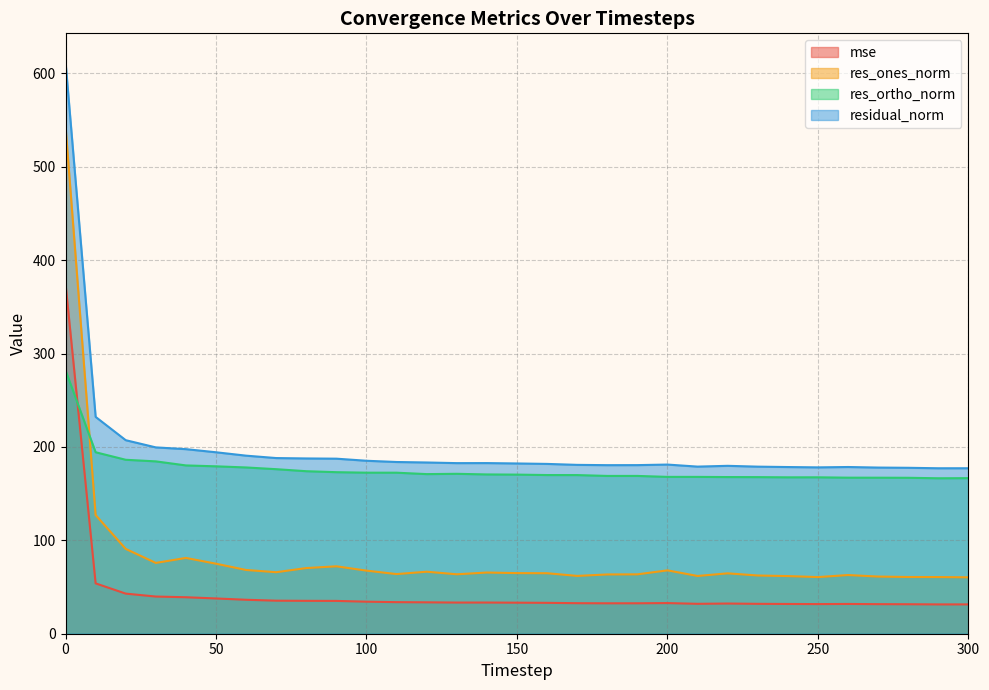

Reading left to right, extract all data points from this chart.

mse: 0=374.9	10=53.9	20=43.0	30=39.8	40=39.1	50=37.8	60=36.4	70=35.4	80=35.2	90=35.1	100=34.3	110=33.8	120=33.6	130=33.4	140=33.4	150=33.2	160=33.1	170=32.7	180=32.6	190=32.6	200=32.8	210=32.0	220=32.3	230=32.0	240=31.9	250=31.7	260=31.9	270=31.7	280=31.6	290=31.4	300=31.4
res_ones_norm: 0=543.5	10=127.1	20=90.8	30=75.8	40=81.2	50=75.0	60=68.3	70=65.9	80=70.3	90=72.2	100=67.6	110=63.9	120=66.4	130=63.6	140=65.5	150=64.9	160=64.8	170=61.9	180=63.5	190=63.6	200=67.9	210=61.8	220=64.7	230=62.3	240=61.7	250=60.6	260=62.8	270=61.2	280=60.7	290=60.7	300=60.4
res_ortho_norm: 0=282.1	10=194.3	20=186.3	30=184.6	40=180.2	50=179.3	60=178.0	70=176.2	80=174.0	90=173.0	100=172.5	110=172.4	120=170.9	130=171.2	140=170.6	150=170.4	160=169.9	170=169.9	180=169.0	190=169.0	200=168.0	210=167.9	220=167.8	230=167.7	240=167.5	250=167.5	260=167.1	270=167.1	280=167.0	290=166.5	300=166.6
residual_norm: 0=612.3	10=232.2	20=207.2	30=199.5	40=197.7	50=194.3	60=190.7	70=188.1	80=187.7	90=187.5	100=185.2	110=183.9	120=183.4	130=182.7	140=182.7	150=182.3	160=181.8	170=180.8	180=180.5	190=180.6	200=181.1	210=179.0	220=179.8	230=178.9	240=178.5	250=178.1	260=178.5	270=177.9	280=177.7	290=177.2	300=177.2